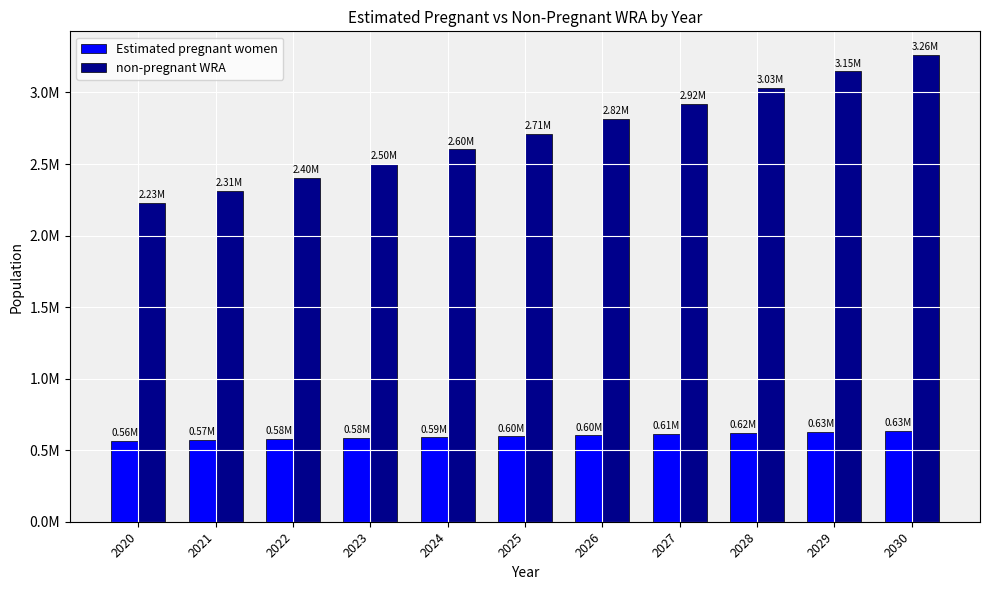

Reading left to right, extract all data points from this chart.

Estimated pregnant women: 2020=563257.2	2021=570591.5	2022=577517.1	2023=584024.5	2024=590103.8	2025=595788.6	2026=604109.0	2027=612182.7	2028=620000.6	2029=627594.9	2030=634995.0
non-pregnant WRA: 2020=2226742.8	2021=2311408.5	2022=2403482.9	2023=2500975.5	2024=2602896.2	2025=2710211.4	2026=2815891.0	2027=2922817.3	2028=3033999.4	2029=3147405.1	2030=3264005.0